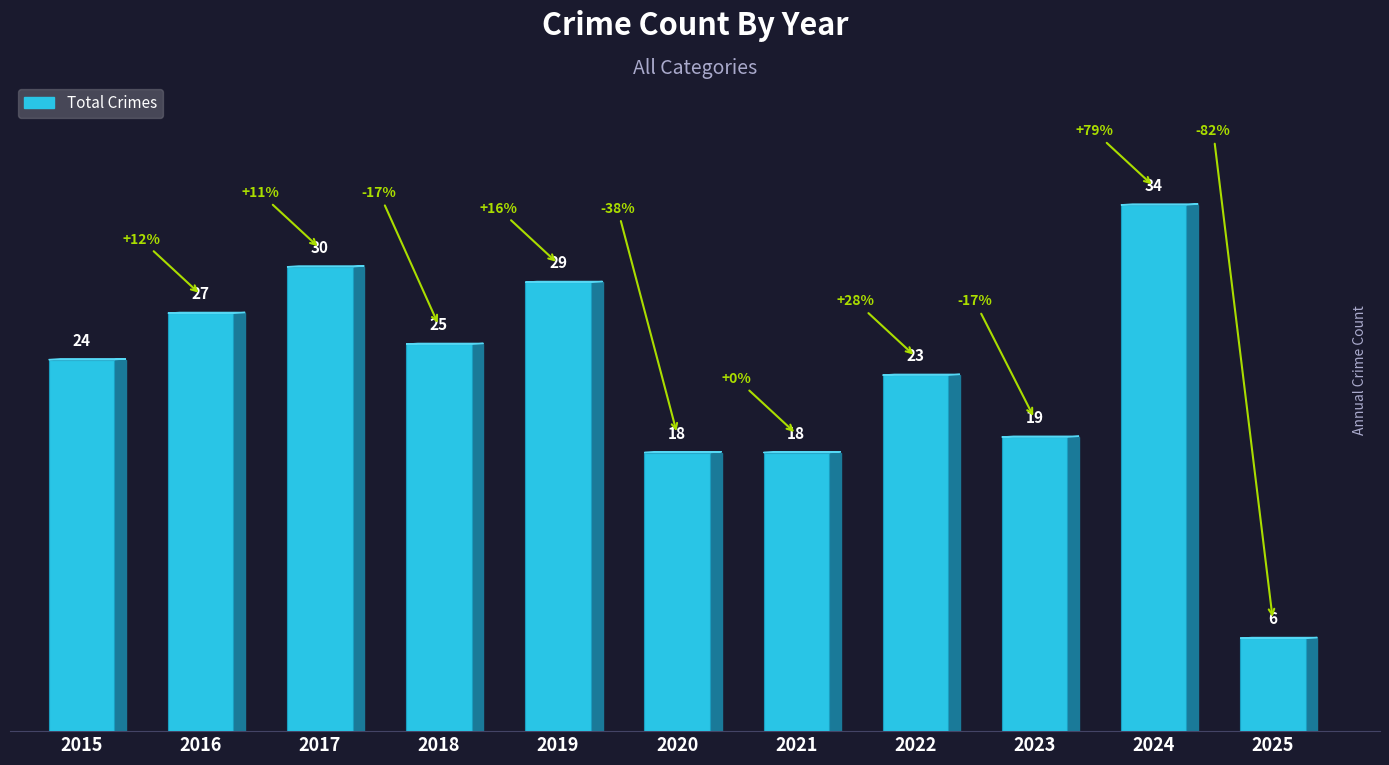

Approximately how many times larger is the value at 2025 compared to 2020?

0.3